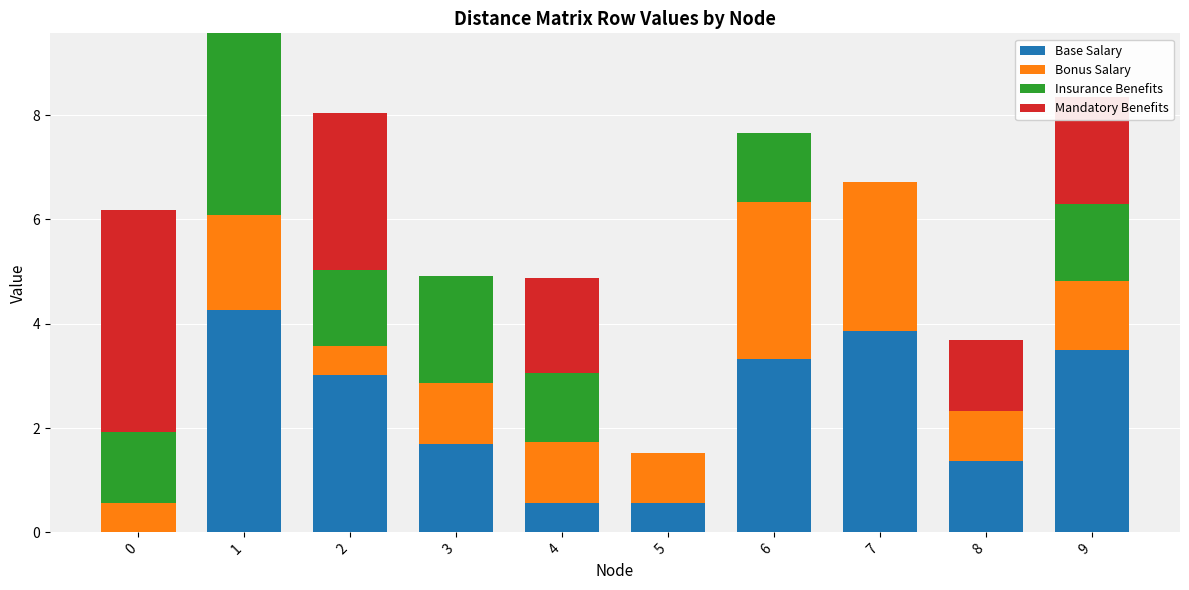

What is the total value across all series at 4?

4.9